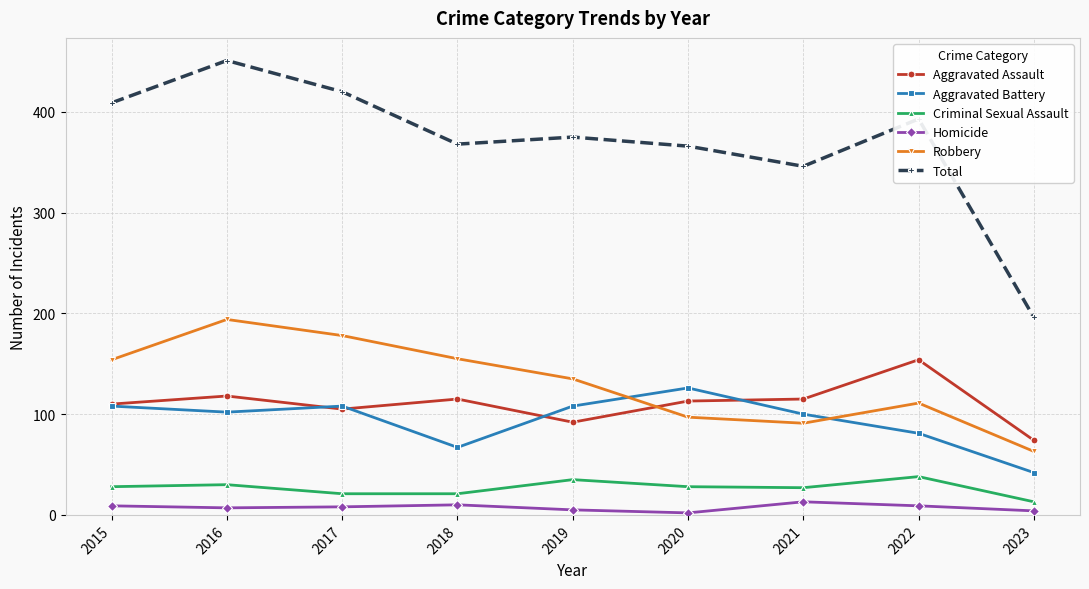

Is the value of Total at 2022 greater than the value of Criminal Sexual Assault at 2016?

Yes